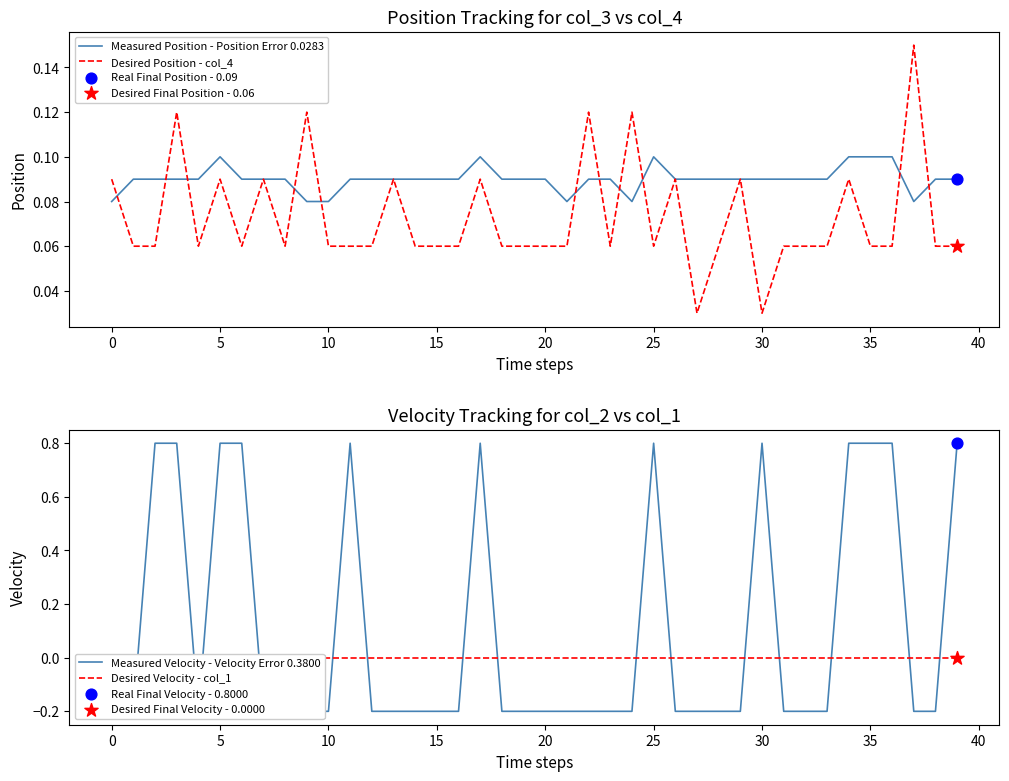

Which series reaches the maximum Y coordinate?

Measured Velocity - Velocity Error 0.3800